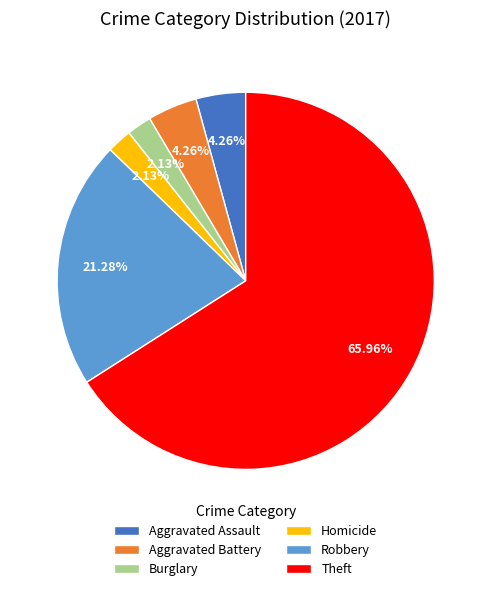

Combined, do Aggravated Assault and Burglary account for over 50%?

No